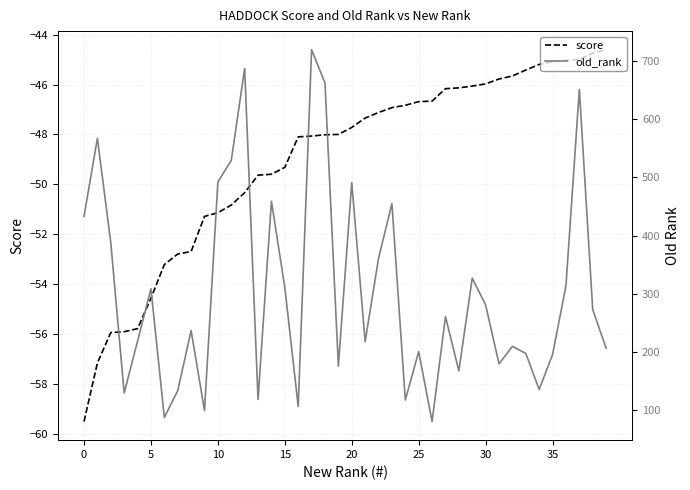

At how many categories does at least one series exceed 595?

4